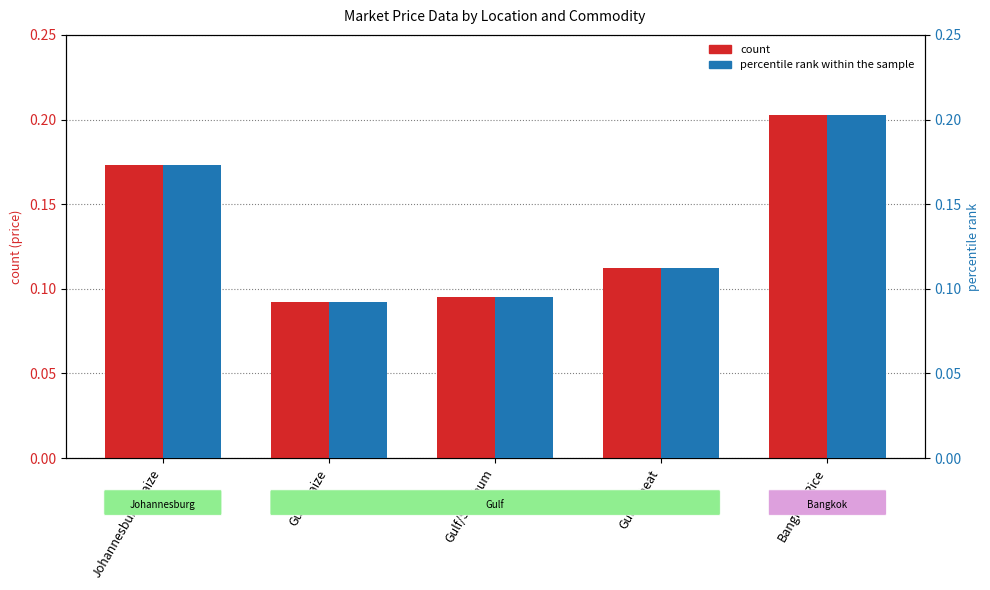

True or false: count has a value of 0.1 at Gulf/Wheat.

False